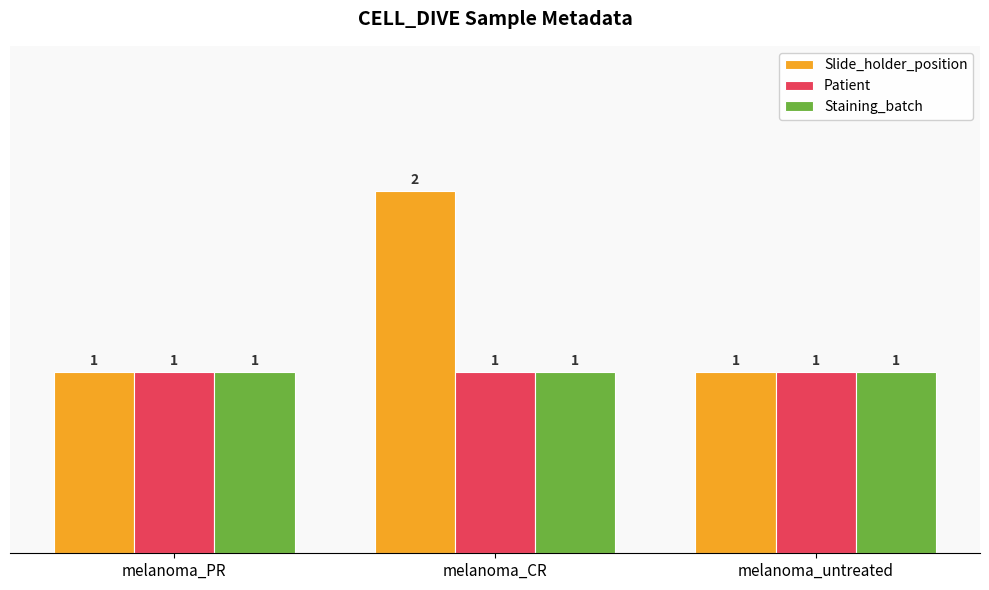

What is the label of the 2nd bar from the right?

melanoma_CR